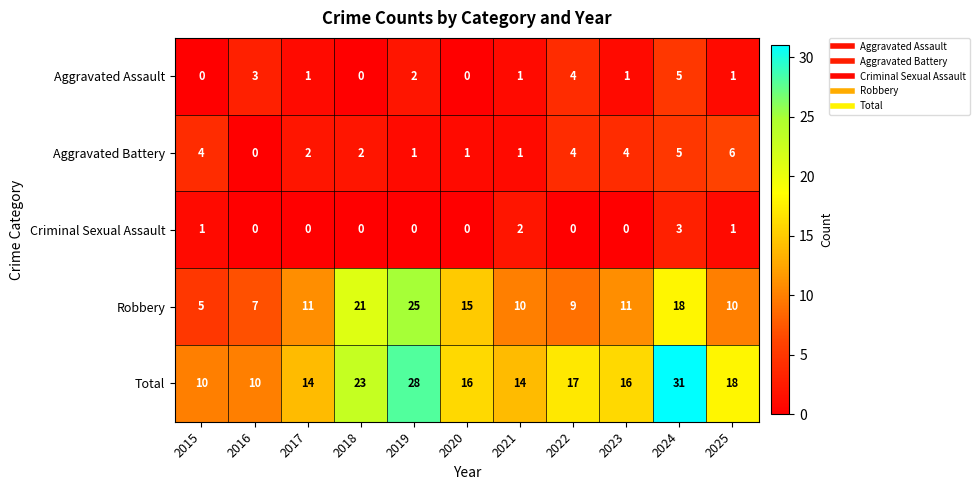

The Aggravated Battery series shows 2 at 2017. True or false?

True